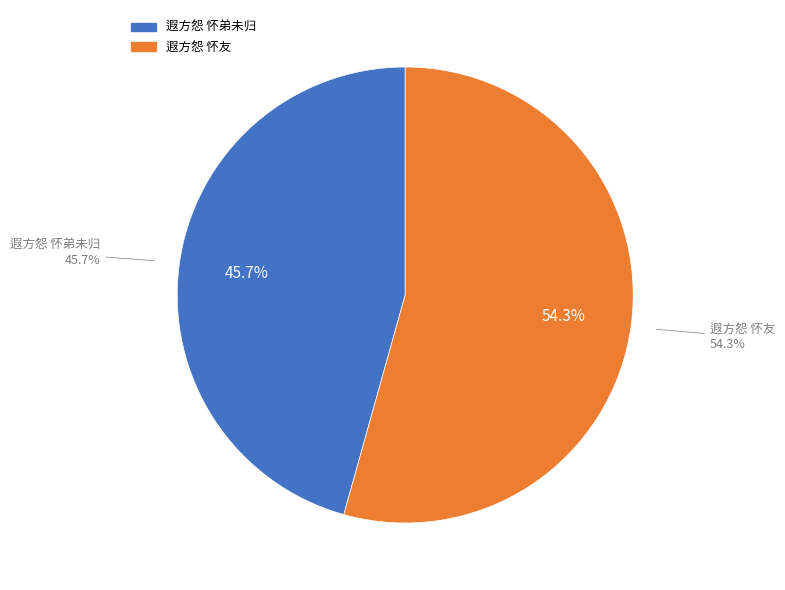

Do 遐方怨 怀友 and 遐方怨 怀弟未归 together represent more than half of the pie?

Yes